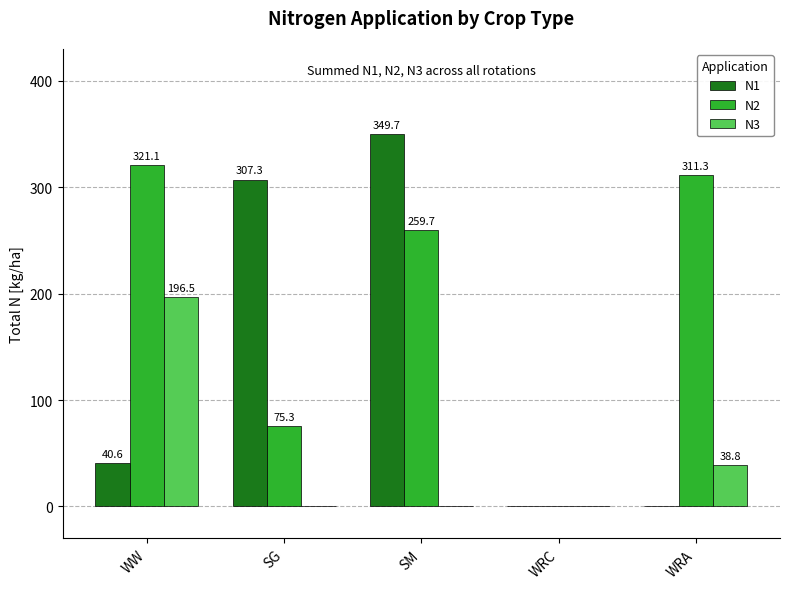

True or false: N1 has a value of 502.4 at SM.

False